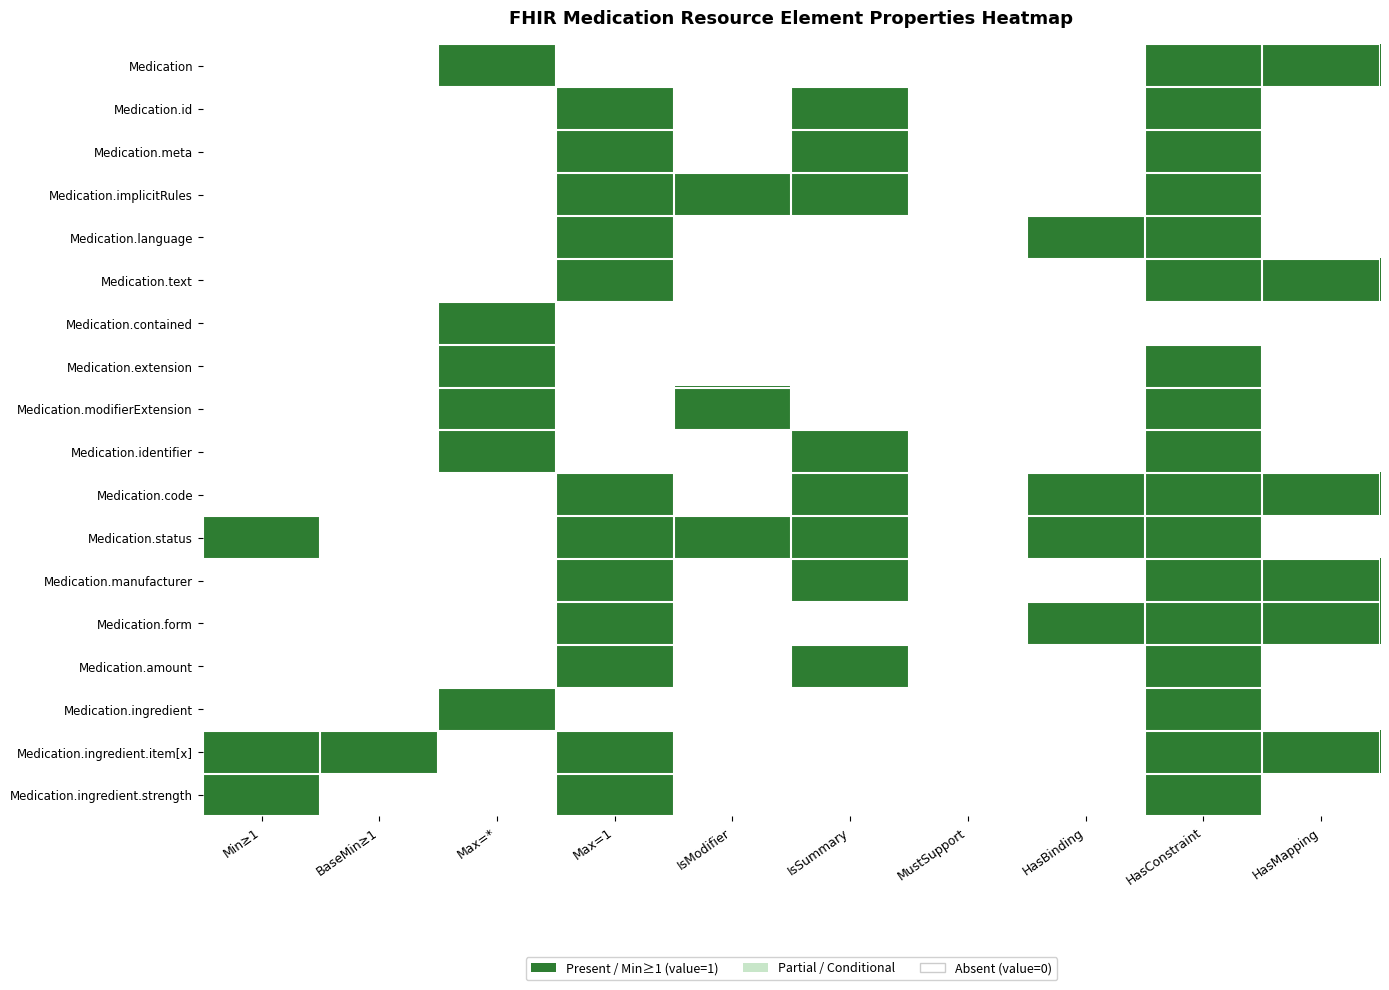

Reading left to right, transcribe all the data shown in this chart.

Medication: Min≥1=0	BaseMin≥1=0	Max=*=1	Max=1=0	IsModifier=0	IsSummary=0	MustSupport=0	HasBinding=0	HasConstraint=1	HasMapping=1
Medication.id: Min≥1=0	BaseMin≥1=0	Max=*=0	Max=1=1	IsModifier=0	IsSummary=1	MustSupport=0	HasBinding=0	HasConstraint=1	HasMapping=0
Medication.meta: Min≥1=0	BaseMin≥1=0	Max=*=0	Max=1=1	IsModifier=0	IsSummary=1	MustSupport=0	HasBinding=0	HasConstraint=1	HasMapping=0
Medication.implicitRules: Min≥1=0	BaseMin≥1=0	Max=*=0	Max=1=1	IsModifier=1	IsSummary=1	MustSupport=0	HasBinding=0	HasConstraint=1	HasMapping=0
Medication.language: Min≥1=0	BaseMin≥1=0	Max=*=0	Max=1=1	IsModifier=0	IsSummary=0	MustSupport=0	HasBinding=1	HasConstraint=1	HasMapping=0
Medication.text: Min≥1=0	BaseMin≥1=0	Max=*=0	Max=1=1	IsModifier=0	IsSummary=0	MustSupport=0	HasBinding=0	HasConstraint=1	HasMapping=1
Medication.contained: Min≥1=0	BaseMin≥1=0	Max=*=1	Max=1=0	IsModifier=0	IsSummary=0	MustSupport=0	HasBinding=0	HasConstraint=0	HasMapping=0
Medication.extension: Min≥1=0	BaseMin≥1=0	Max=*=1	Max=1=0	IsModifier=0	IsSummary=0	MustSupport=0	HasBinding=0	HasConstraint=1	HasMapping=0
Medication.modifierExtension: Min≥1=0	BaseMin≥1=0	Max=*=1	Max=1=0	IsModifier=1	IsSummary=0	MustSupport=0	HasBinding=0	HasConstraint=1	HasMapping=0
Medication.identifier: Min≥1=0	BaseMin≥1=0	Max=*=1	Max=1=0	IsModifier=0	IsSummary=1	MustSupport=0	HasBinding=0	HasConstraint=1	HasMapping=0
Medication.code: Min≥1=0	BaseMin≥1=0	Max=*=0	Max=1=1	IsModifier=0	IsSummary=1	MustSupport=0	HasBinding=1	HasConstraint=1	HasMapping=1
Medication.status: Min≥1=1	BaseMin≥1=0	Max=*=0	Max=1=1	IsModifier=1	IsSummary=1	MustSupport=0	HasBinding=1	HasConstraint=1	HasMapping=0
Medication.manufacturer: Min≥1=0	BaseMin≥1=0	Max=*=0	Max=1=1	IsModifier=0	IsSummary=1	MustSupport=0	HasBinding=0	HasConstraint=1	HasMapping=1
Medication.form: Min≥1=0	BaseMin≥1=0	Max=*=0	Max=1=1	IsModifier=0	IsSummary=0	MustSupport=0	HasBinding=1	HasConstraint=1	HasMapping=1
Medication.amount: Min≥1=0	BaseMin≥1=0	Max=*=0	Max=1=1	IsModifier=0	IsSummary=1	MustSupport=0	HasBinding=0	HasConstraint=1	HasMapping=0
Medication.ingredient: Min≥1=0	BaseMin≥1=0	Max=*=1	Max=1=0	IsModifier=0	IsSummary=0	MustSupport=0	HasBinding=0	HasConstraint=1	HasMapping=0
Medication.ingredient.item[x]: Min≥1=1	BaseMin≥1=1	Max=*=0	Max=1=1	IsModifier=0	IsSummary=0	MustSupport=0	HasBinding=0	HasConstraint=1	HasMapping=1
Medication.ingredient.strength: Min≥1=1	BaseMin≥1=0	Max=*=0	Max=1=1	IsModifier=0	IsSummary=0	MustSupport=0	HasBinding=0	HasConstraint=1	HasMapping=0